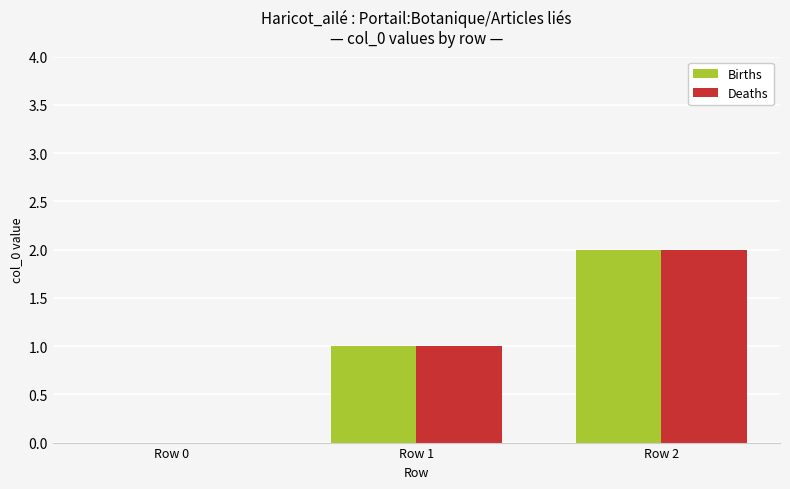

True or false: Deaths has a value of 0 at Row 0.

True